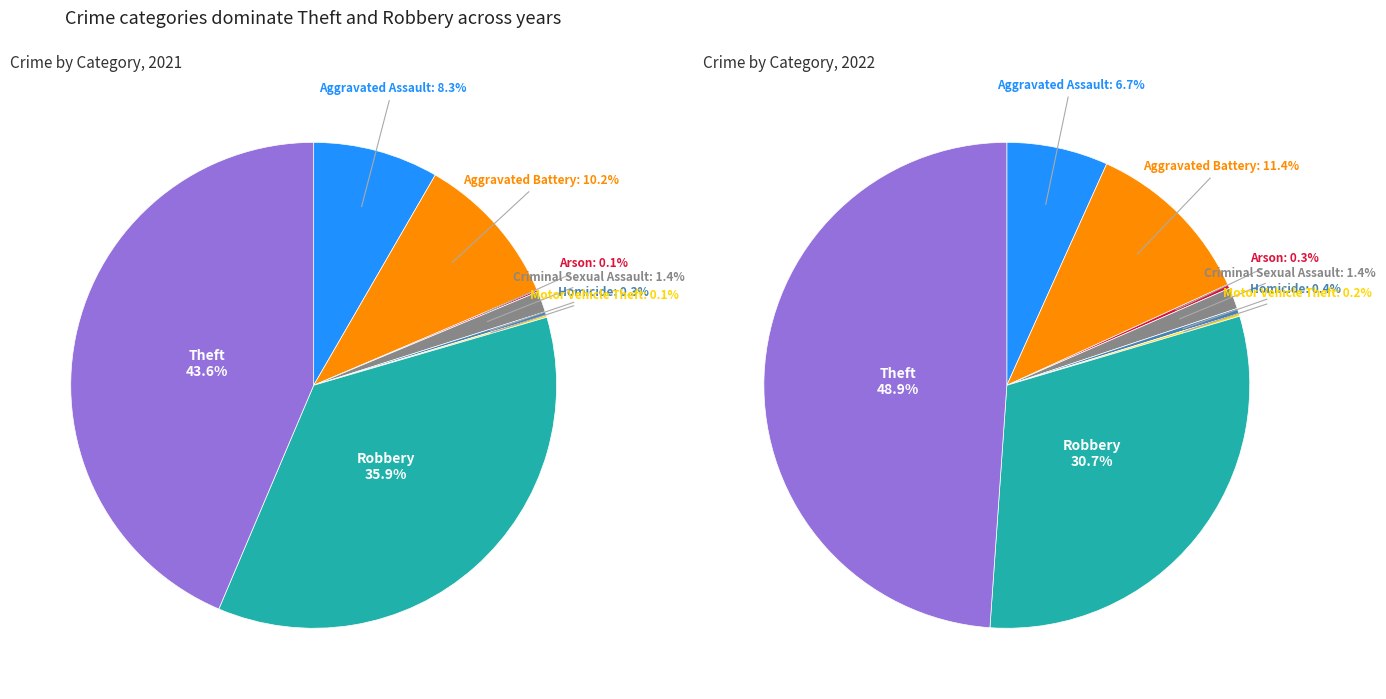

How many slices are in this pie chart?

8